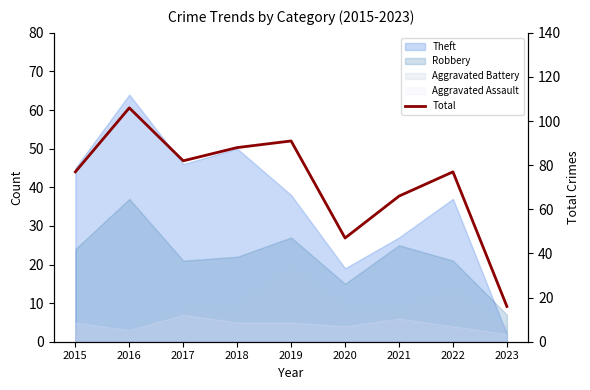

Which has a higher value, 2021 or 2019?

2019